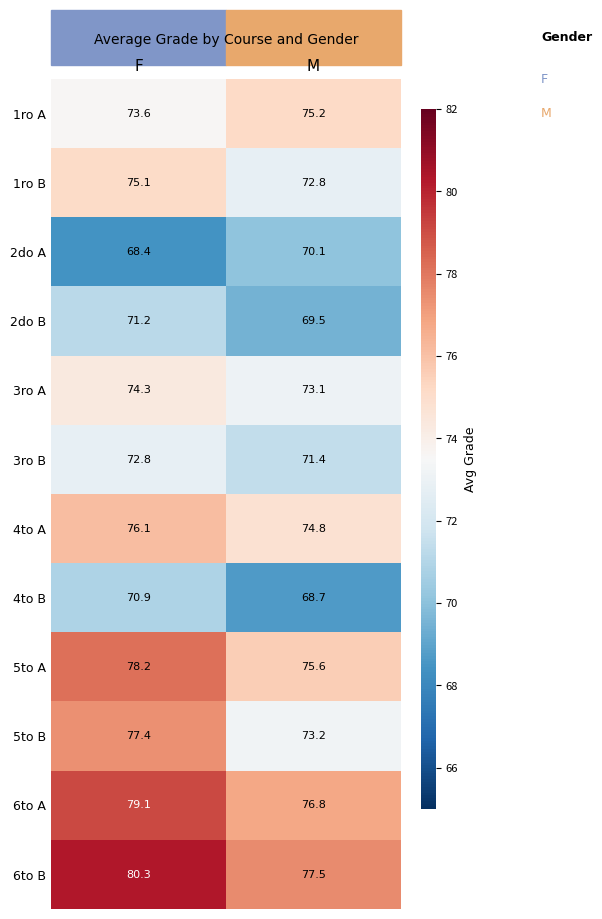

Where is 3ro B nearest to the value 72?

M